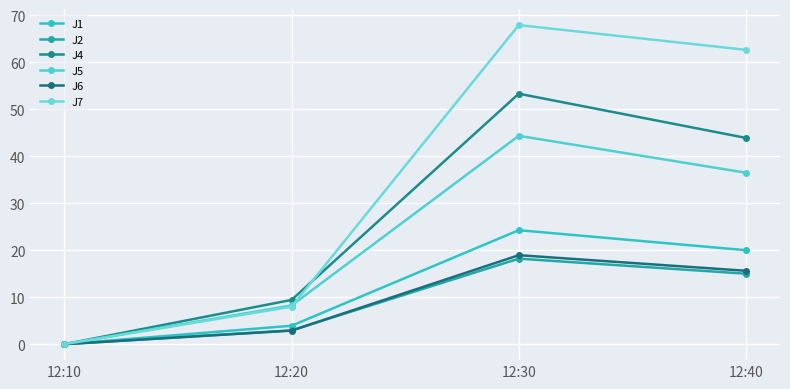

At how many categories does at least one series exceed 56?

2